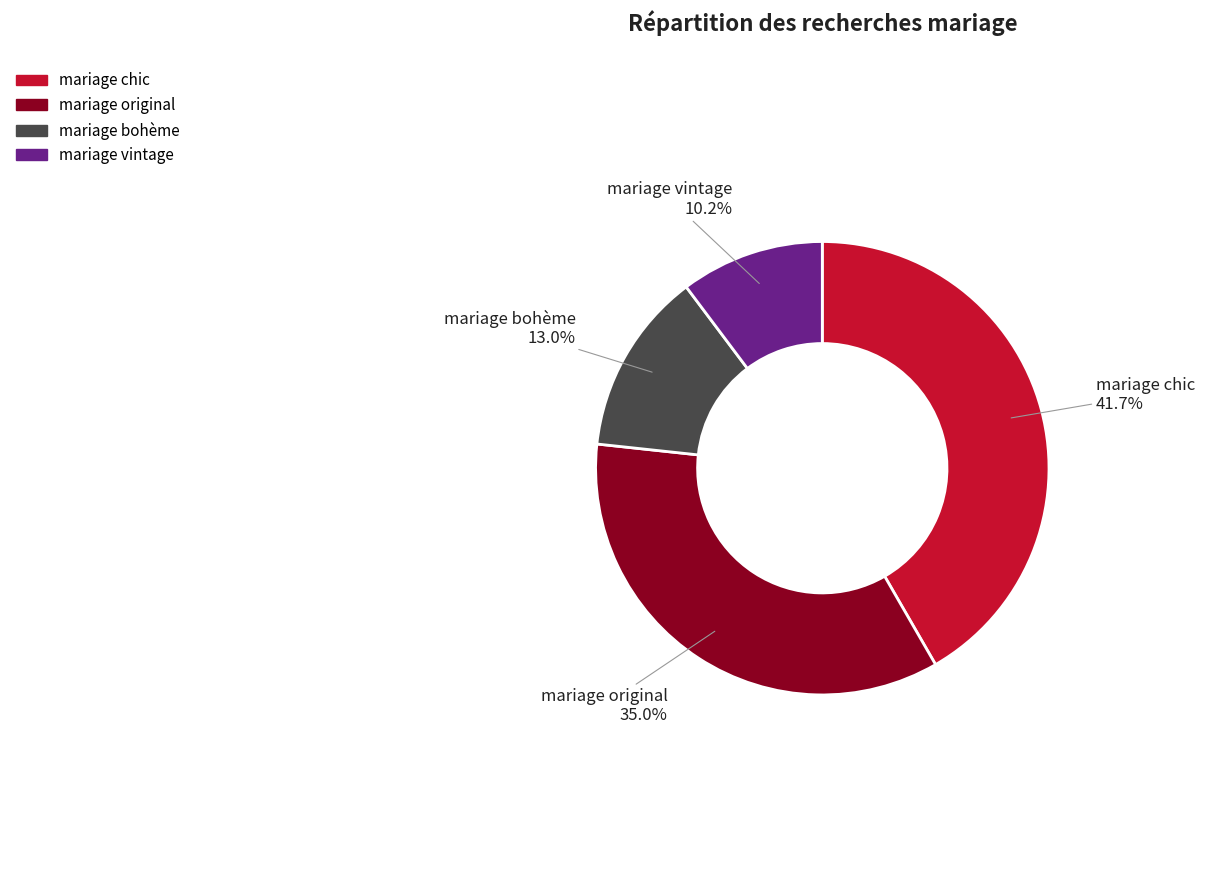

Is there any slice that represents more than half of the pie?

No